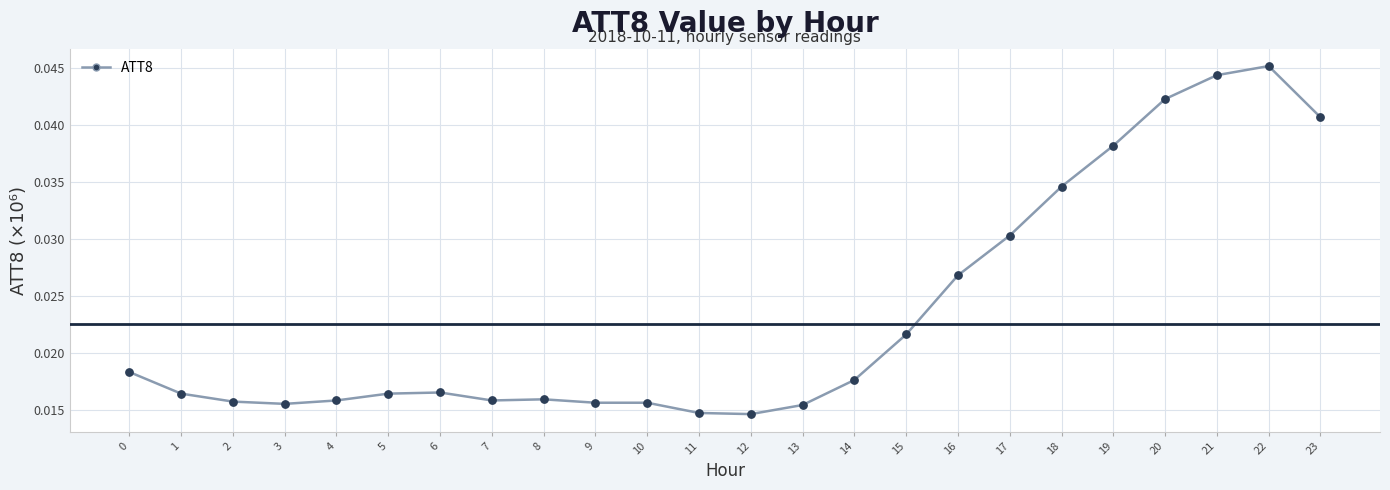

The value at 23 is 0.1. True or false?

False